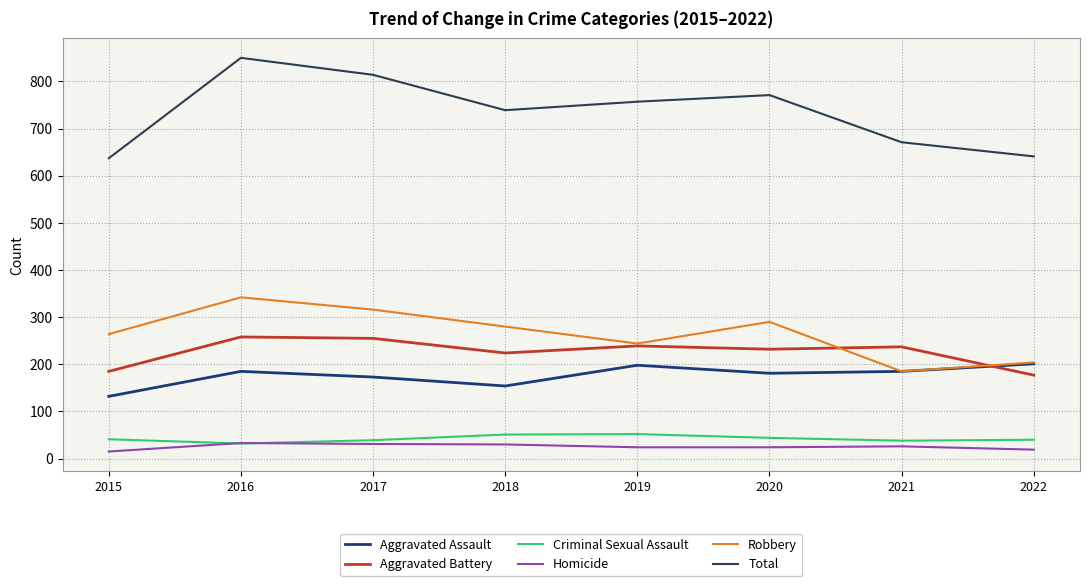

What is the difference between the maximum and minimum values in the Total series?

213